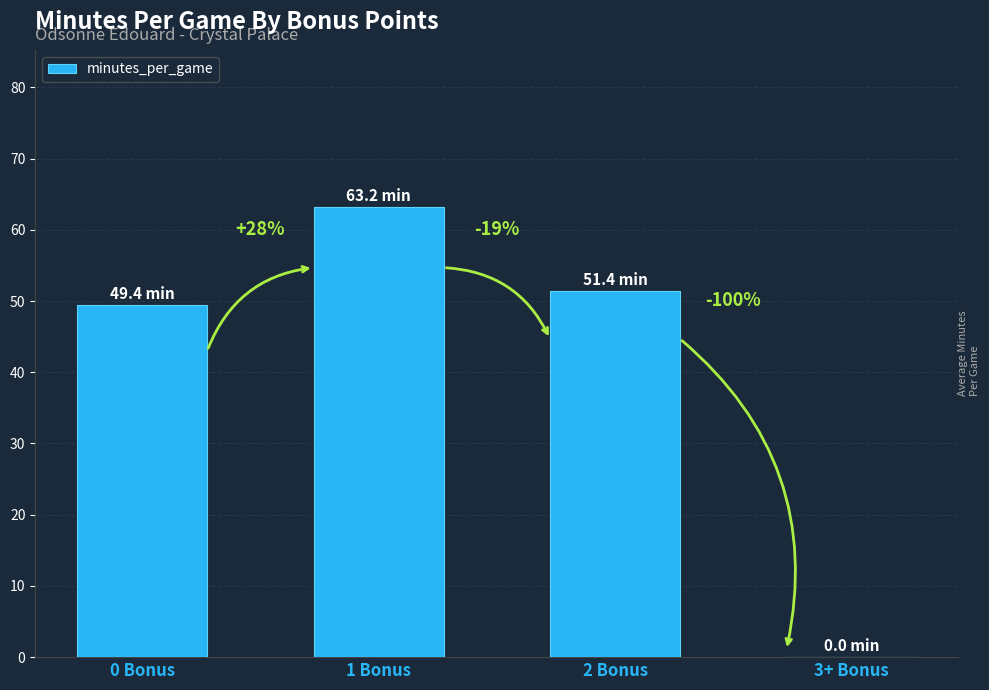

Rank the categories by value from highest to lowest.

1 Bonus, 2 Bonus, 0 Bonus, 3+ Bonus